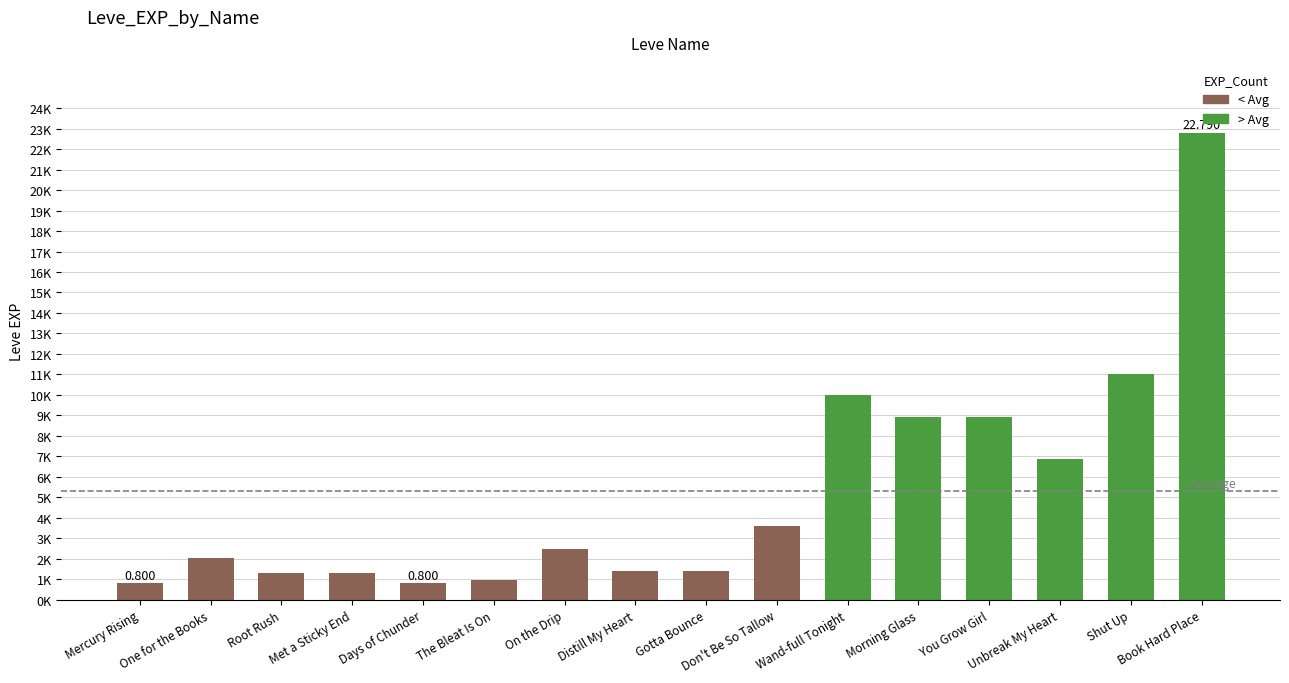

What is the maximum value shown in the chart?

22790